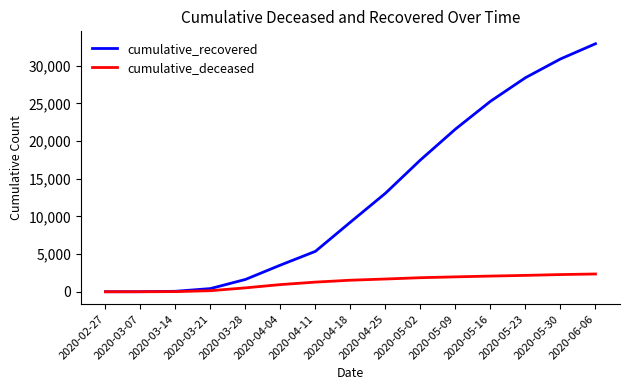

Which category has the highest value across all series?

2020-06-06